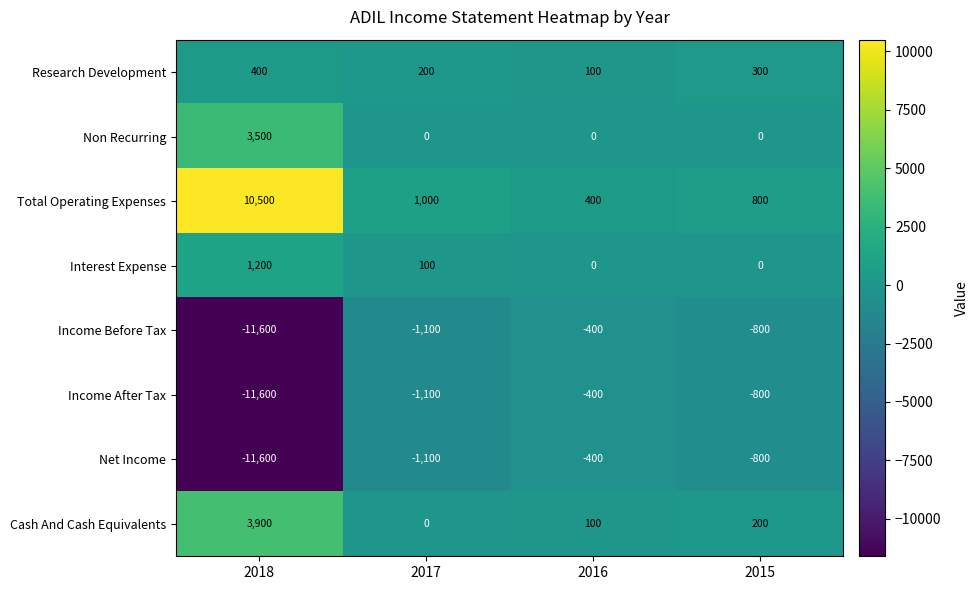

List the labels in order of Cash And Cash Equivalents value, largest first.

2018, 2015, 2016, 2017